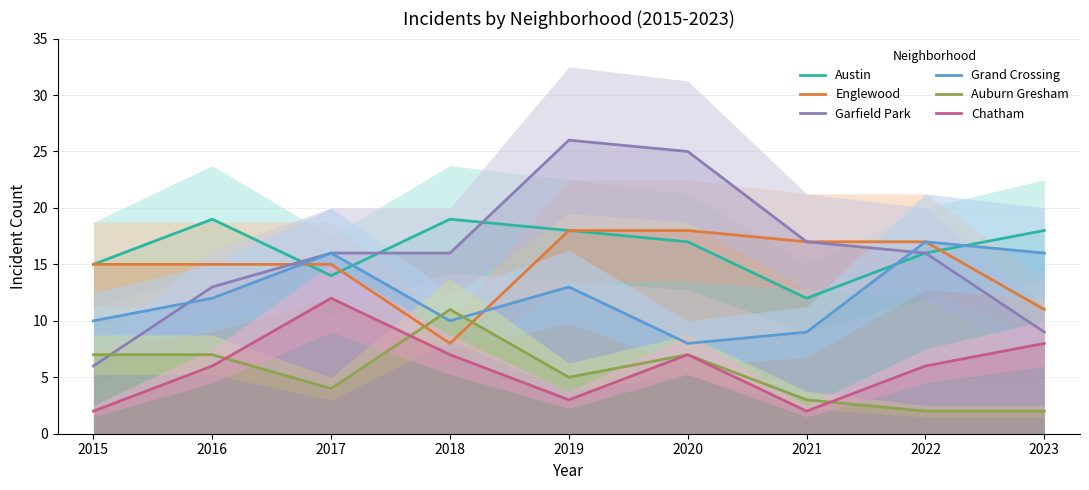

In Garfield Park, how many points are higher than both neighbors (excluding endpoints)?

1